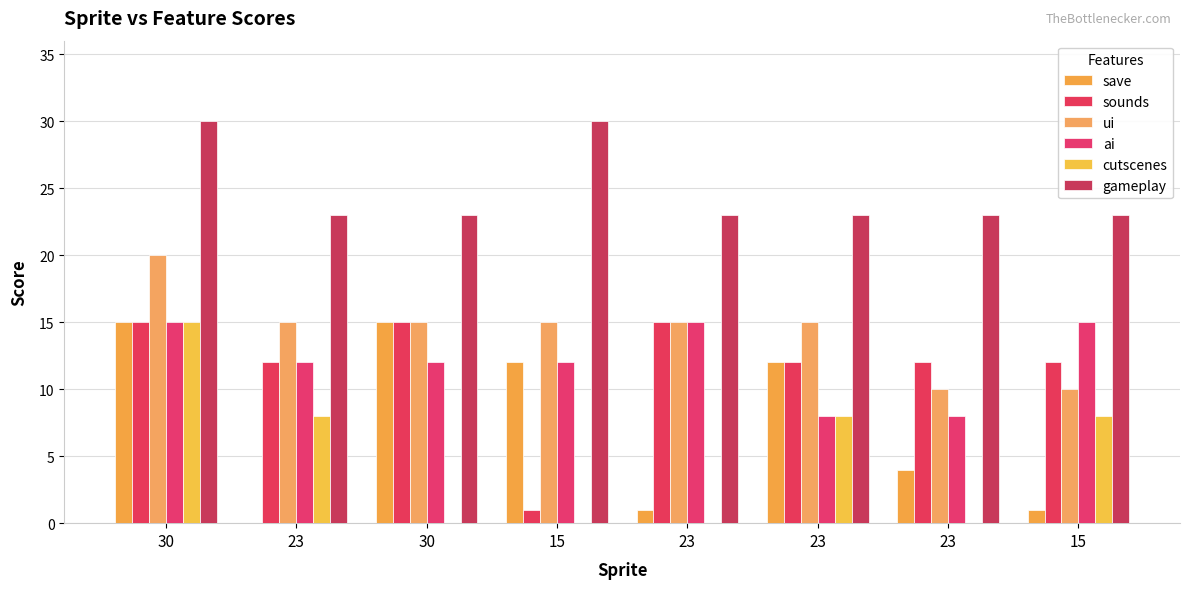

Reading left to right, what are all the values shown in this chart?

save: 30=15	23=0	30=15	15=12	23=1	23=12	23=4	15=1
sounds: 30=15	23=12	30=15	15=1	23=15	23=12	23=12	15=12
ui: 30=20	23=15	30=15	15=15	23=15	23=15	23=10	15=10
ai: 30=15	23=12	30=12	15=12	23=15	23=8	23=8	15=15
cutscenes: 30=15	23=8	30=0	15=0	23=0	23=8	23=0	15=8
gameplay: 30=30	23=23	30=23	15=30	23=23	23=23	23=23	15=23